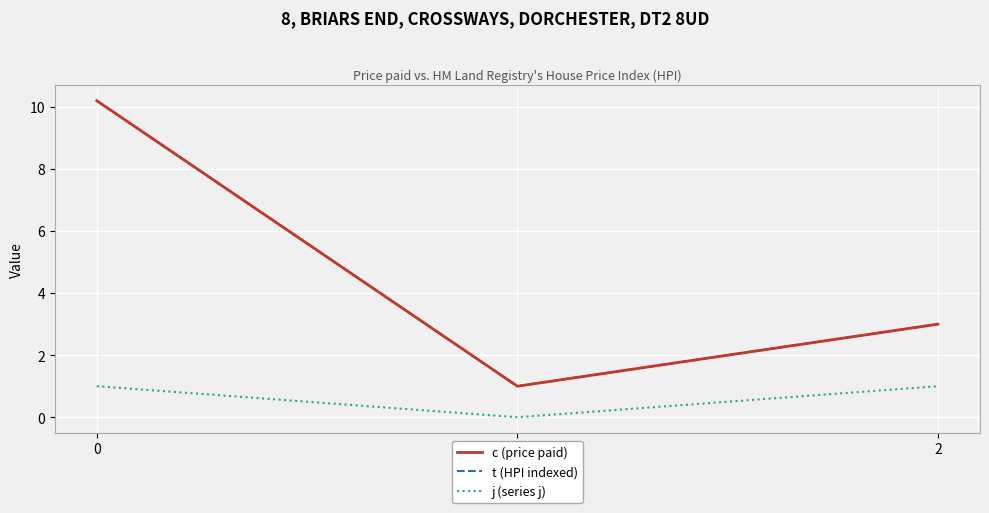

True or false: j (series j) has a value of 1.4 at 2.

False